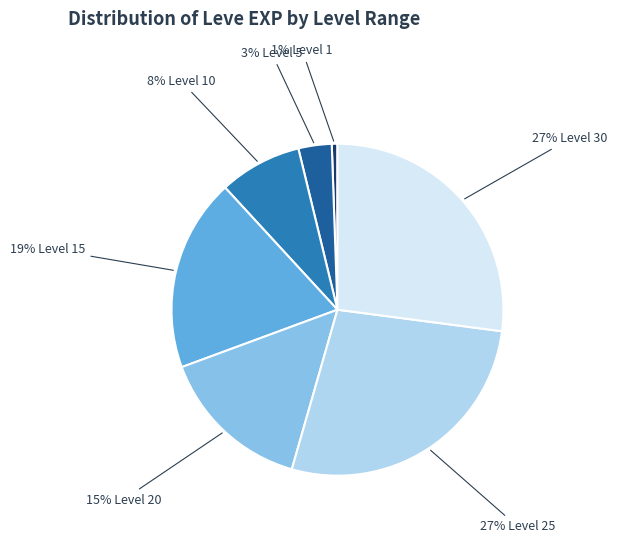

Does any single category account for the majority?

No